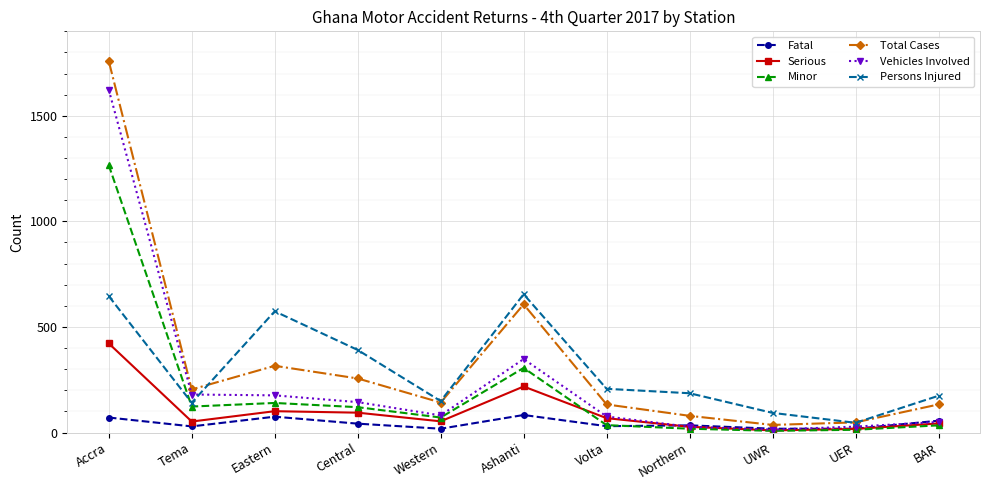

What is the total value across all series at UER?

170